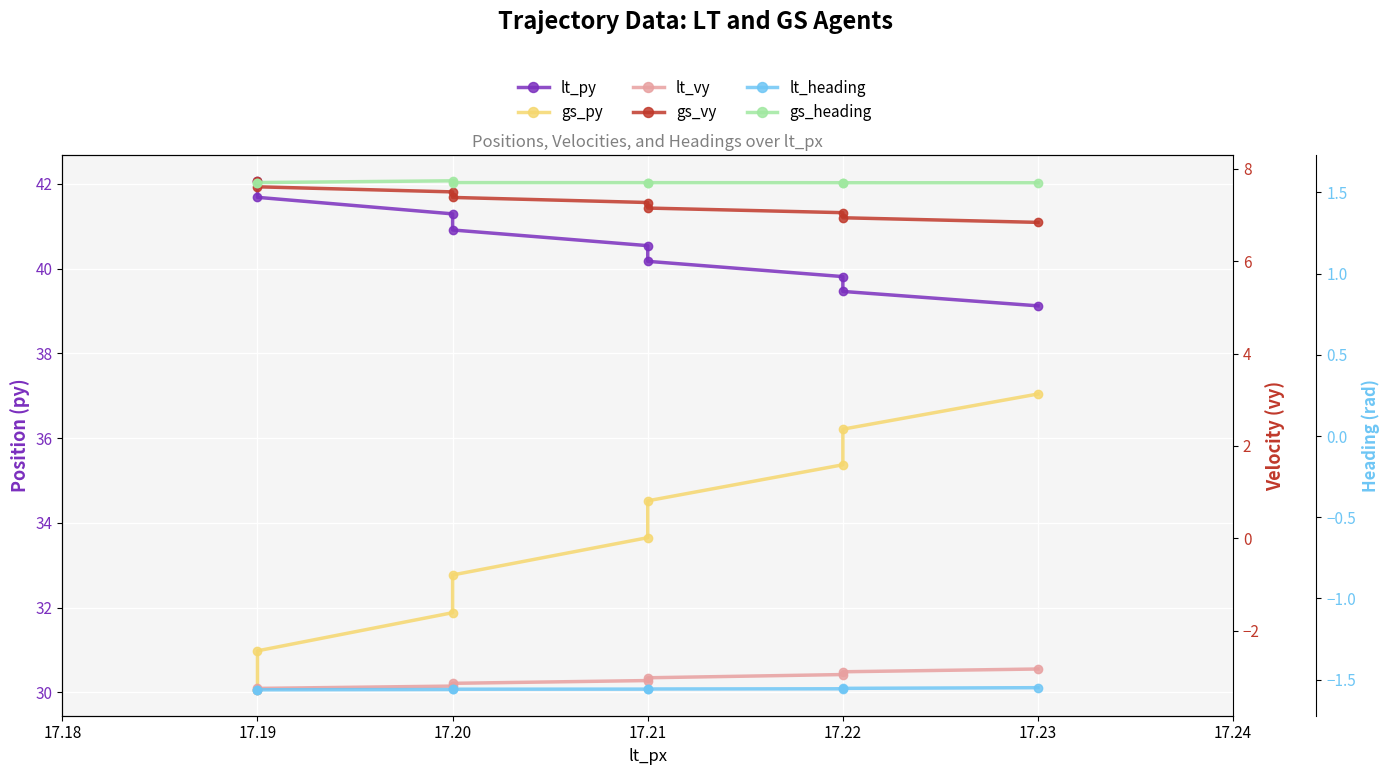

True or false: gs_heading and lt_heading cross at least once.

False